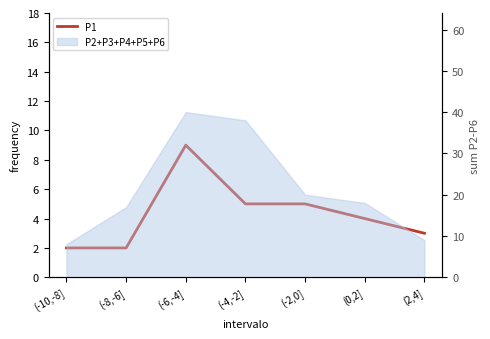

What is the label of the 3rd point from the left?

(-6,-4]